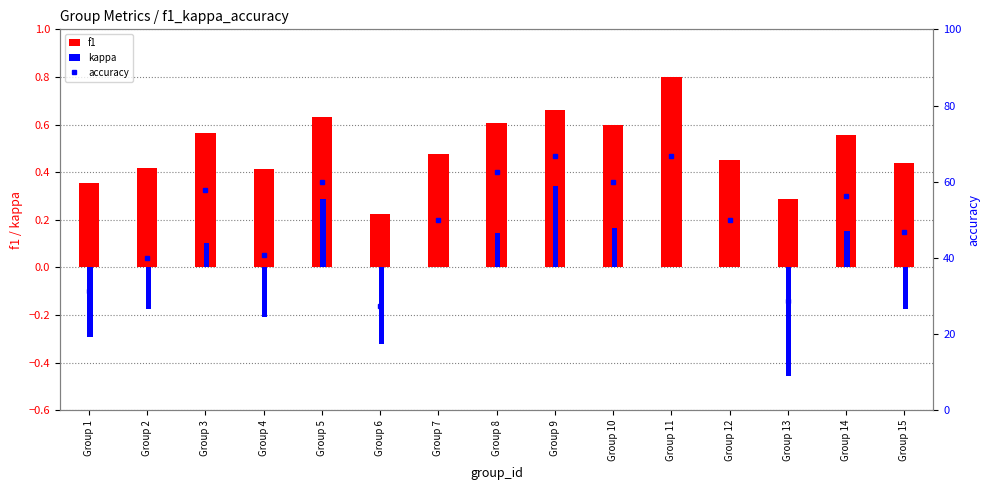

Which category has the highest value across all series?

Group 9